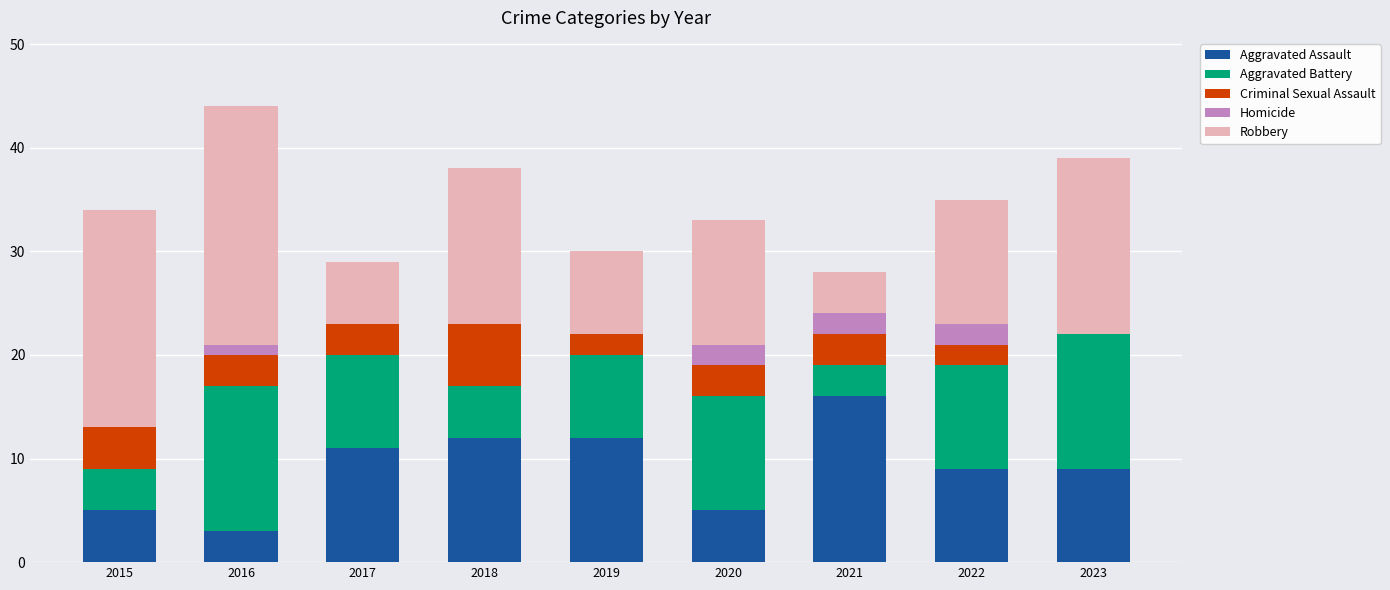

Is it true that Aggravated Assault equals 2 at 2015?

False